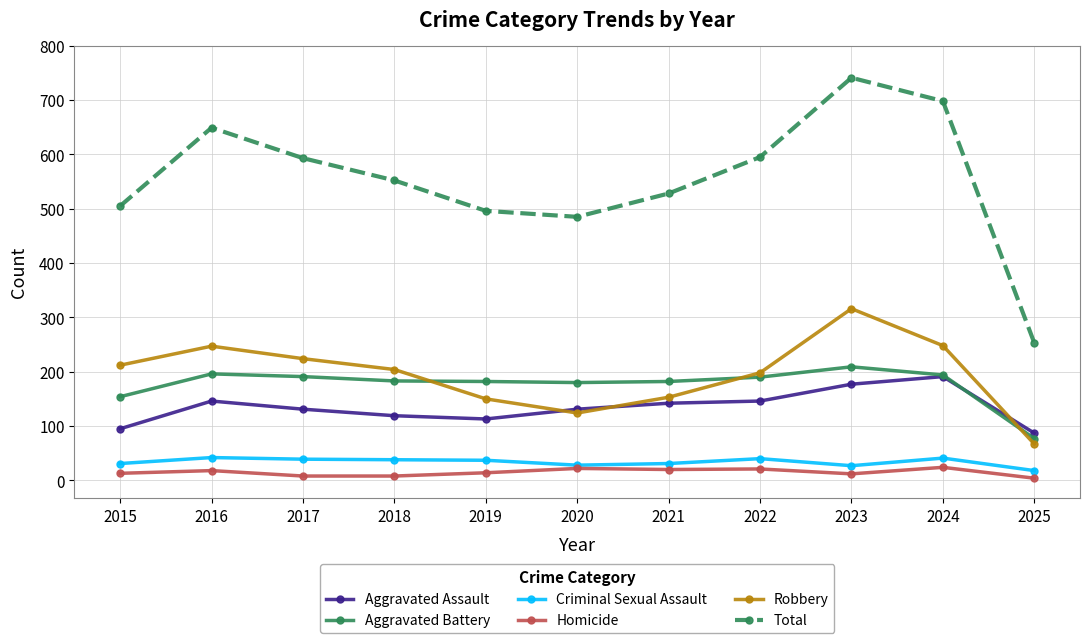

True or false: Aggravated Battery and Homicide cross at least once.

False